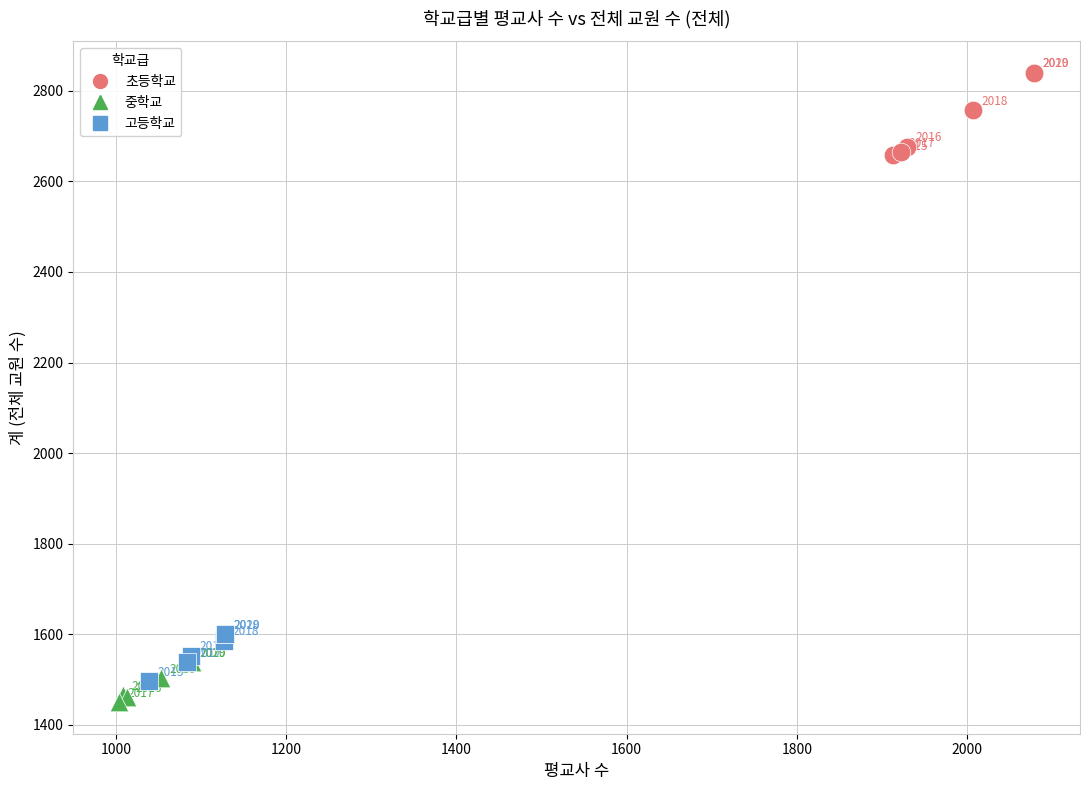

Which series reaches the minimum Y coordinate?

중학교